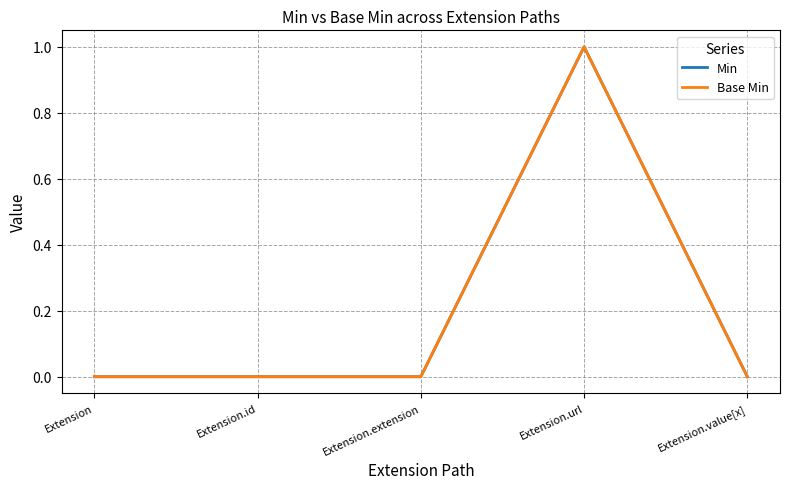

What is the difference between the maximum and second lowest values in the Base Min series?

1